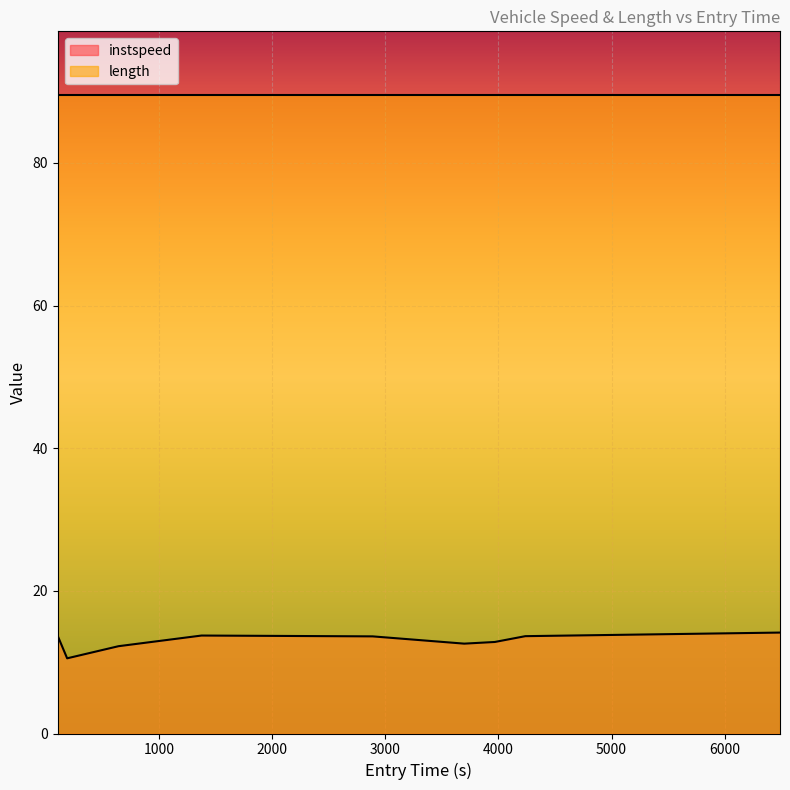

What is the label of the 2nd point from the right?

4237.993837406815